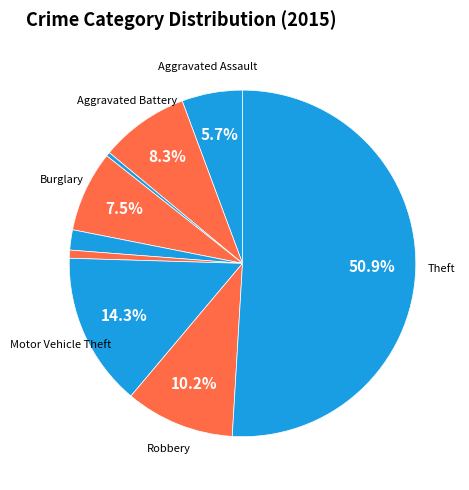

Count the number of slices in the pie.

9